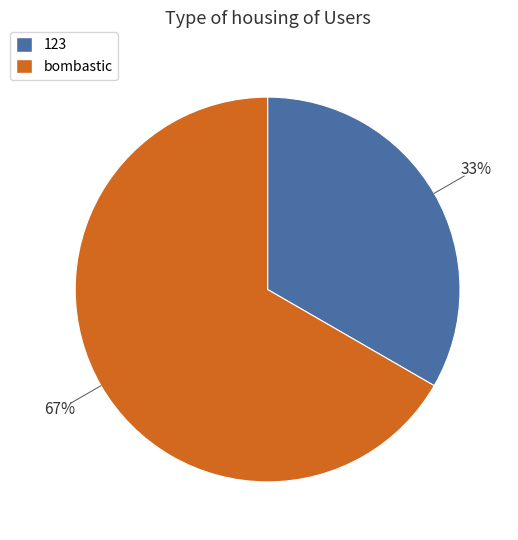

Which slice is the smallest?

123